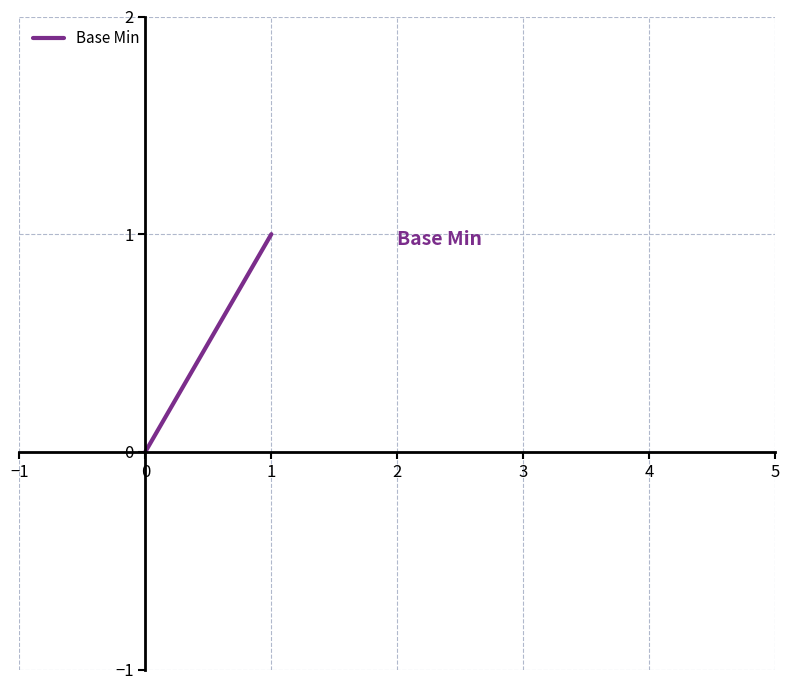

What is the difference between the maximum and minimum values?

1